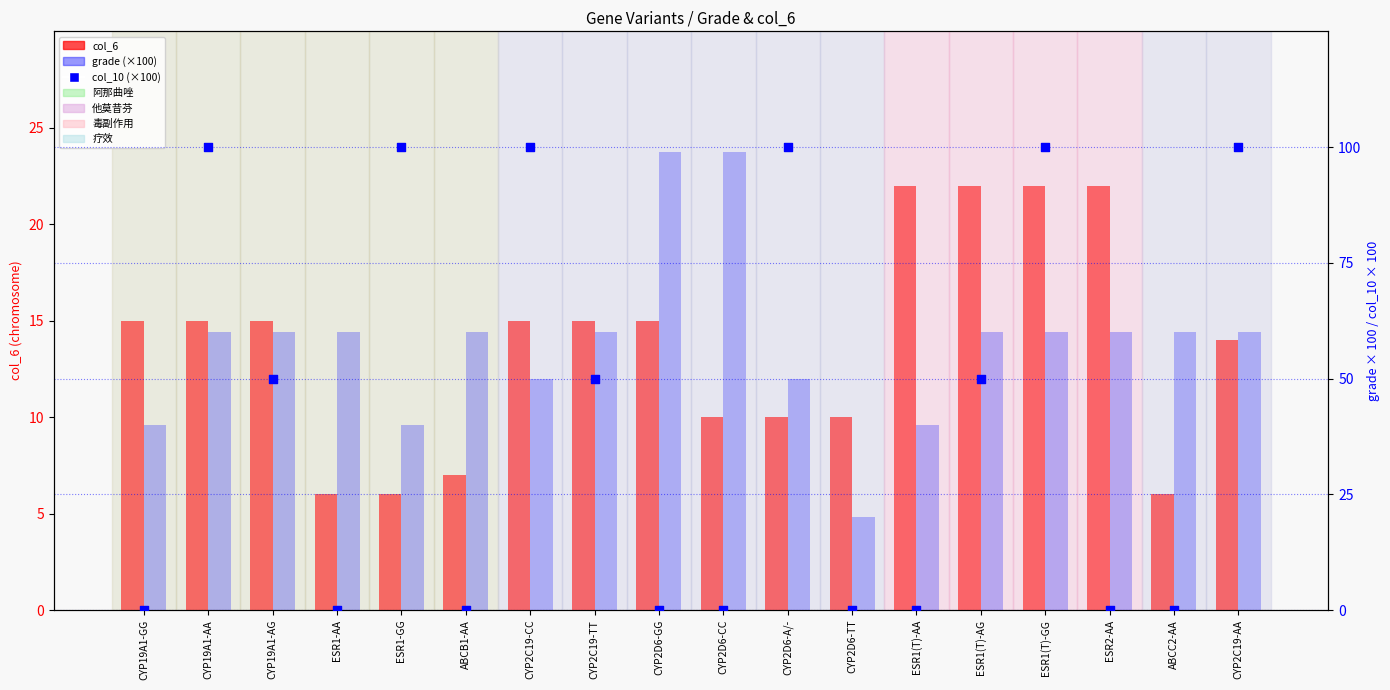

At which category is the sum across all series the highest?

ESR1(T)-GG